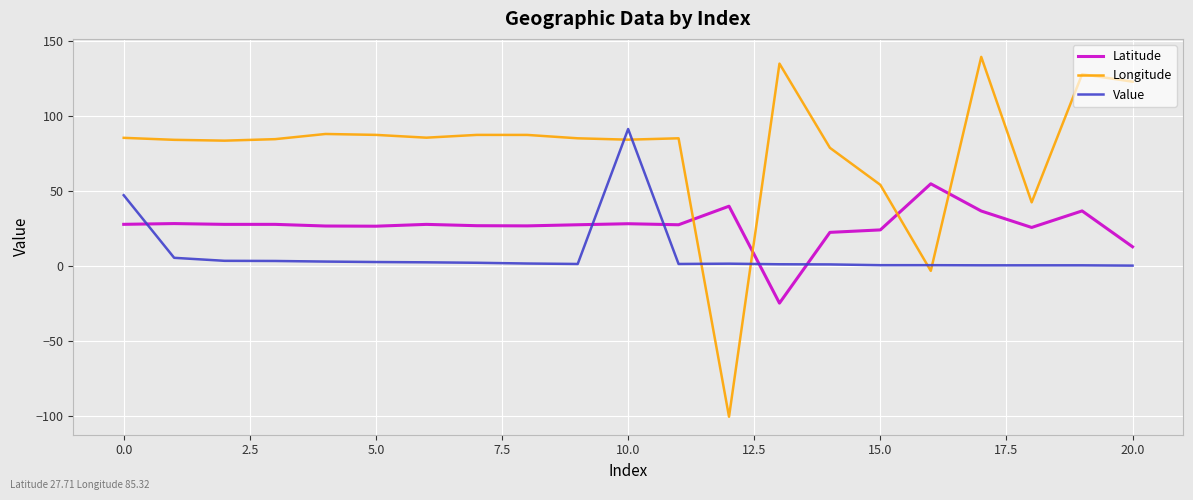

What is the difference between the second highest and minimum values in the Longitude series?

235.2